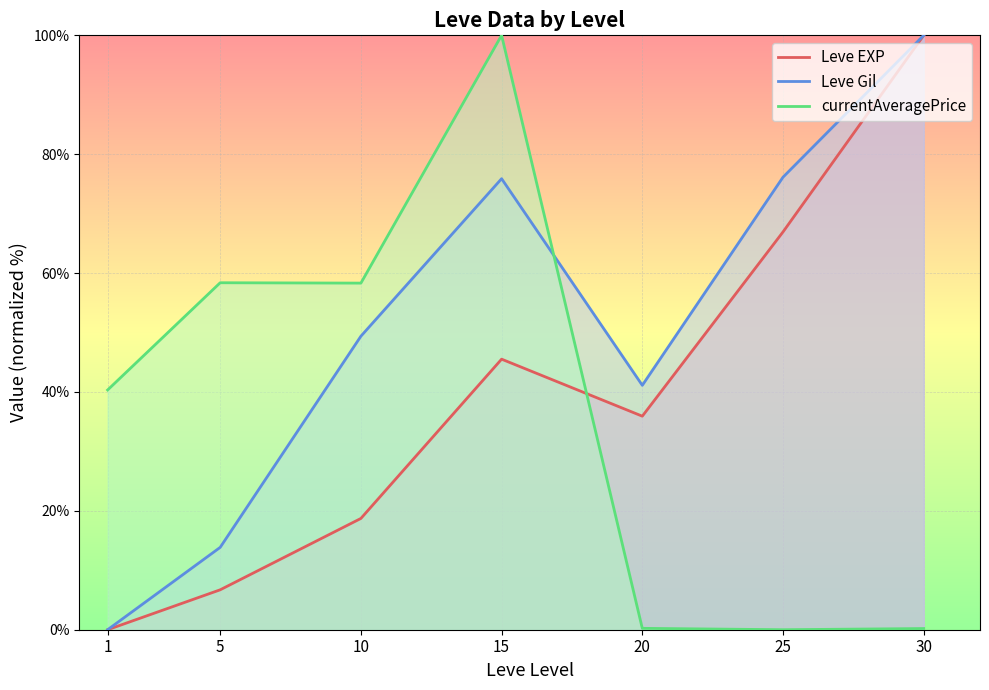

What is the value of the Leve EXP point at the 3rd from the left?

18.7